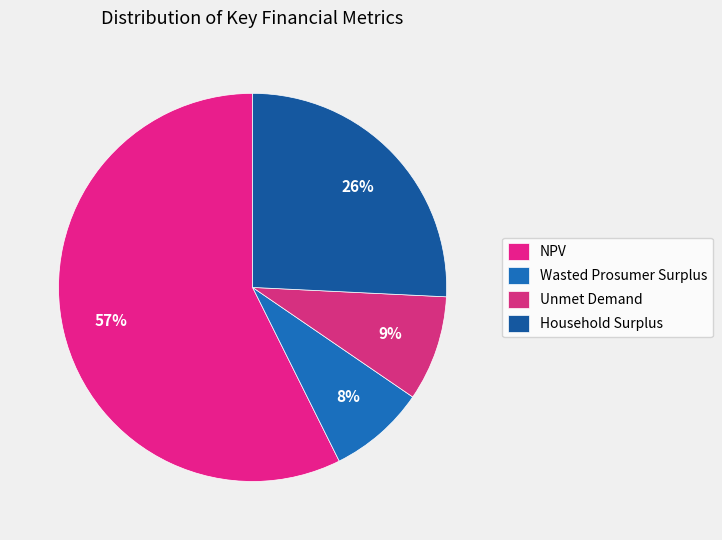

Is the sum of Wasted Prosumer Surplus and Unmet Demand greater than half?

No